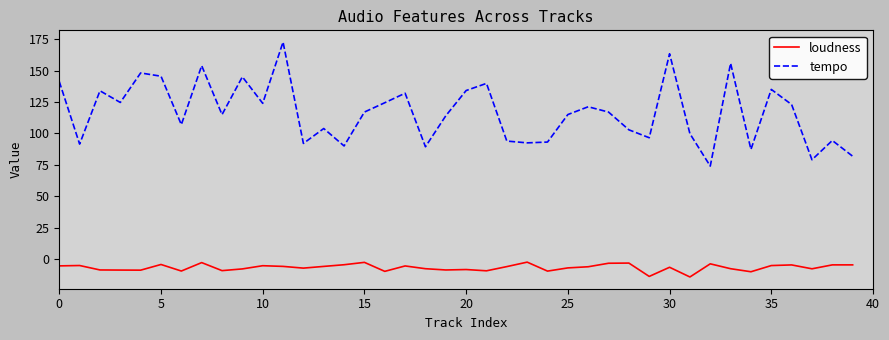

Which series has the largest total across all categories?

tempo